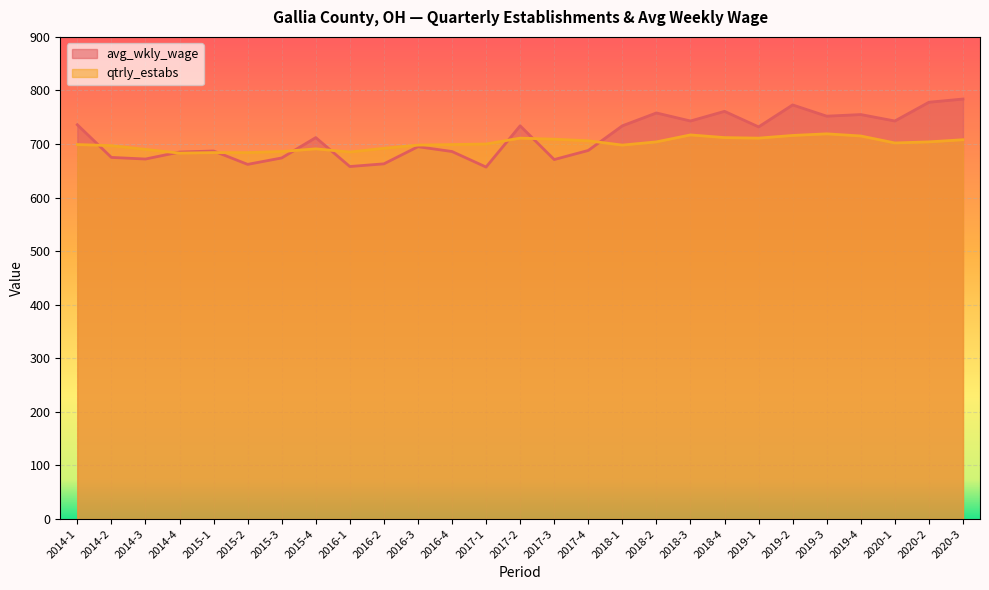

What is the label of the 2nd point from the right?

2020-2